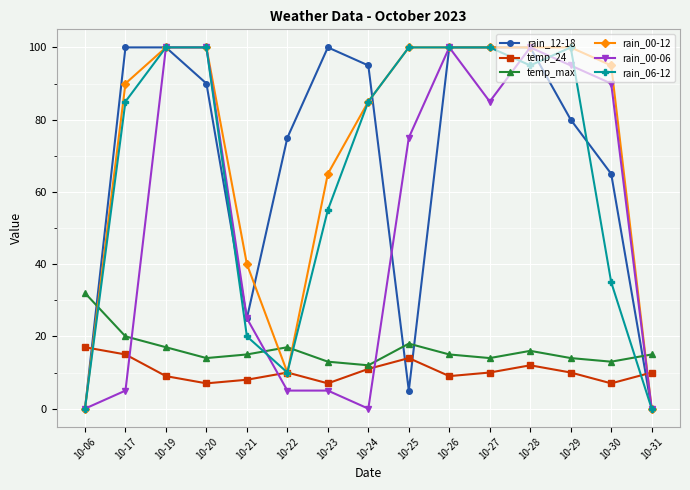

Between 10-20 and 10-23, which series saw the biggest shift?

rain_00-06